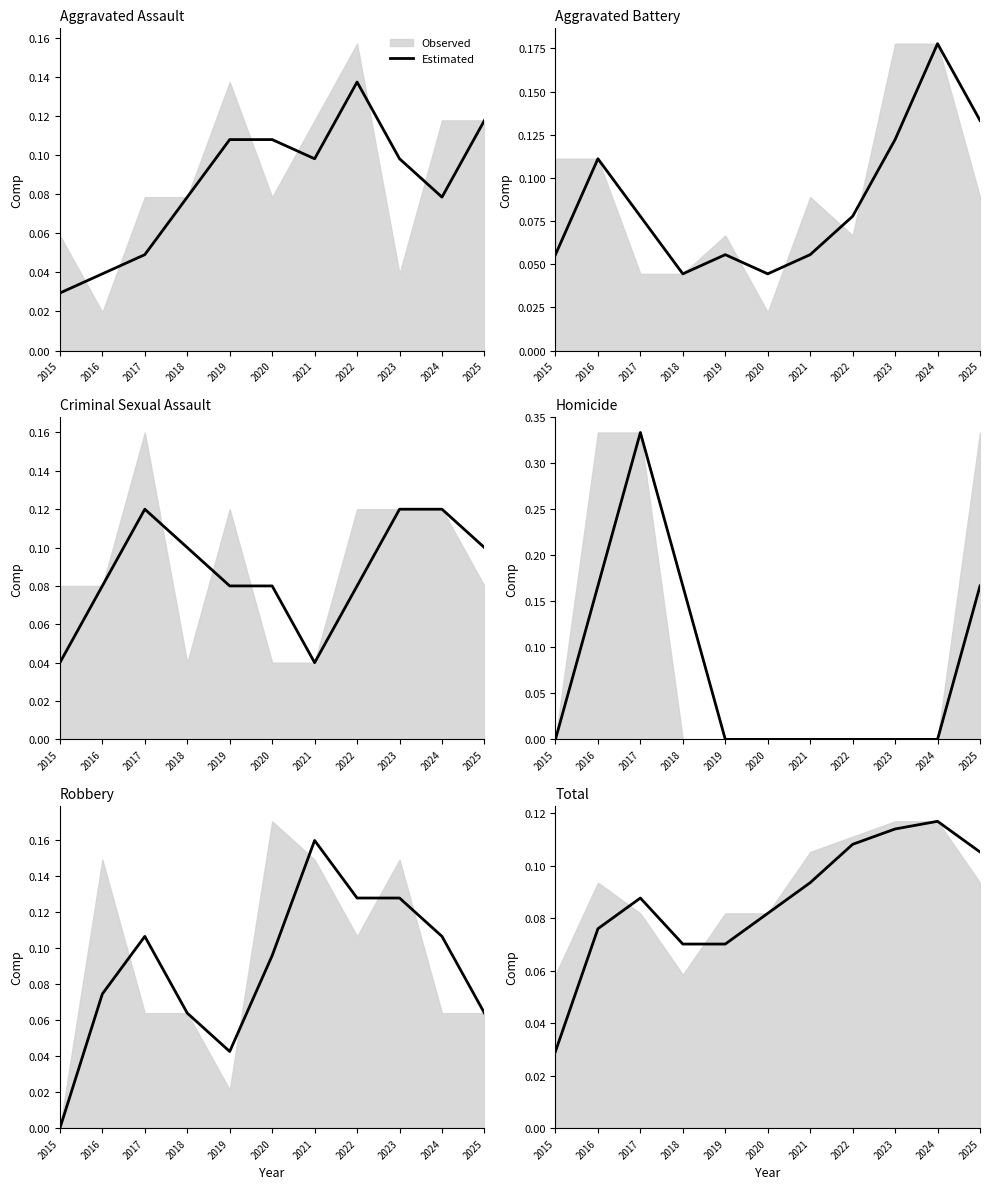

How many data points does each series have?

11